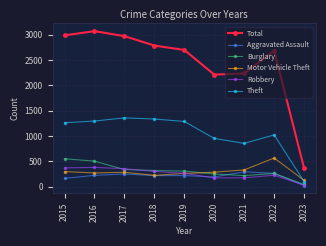

Which category has the highest value across all series?

2016